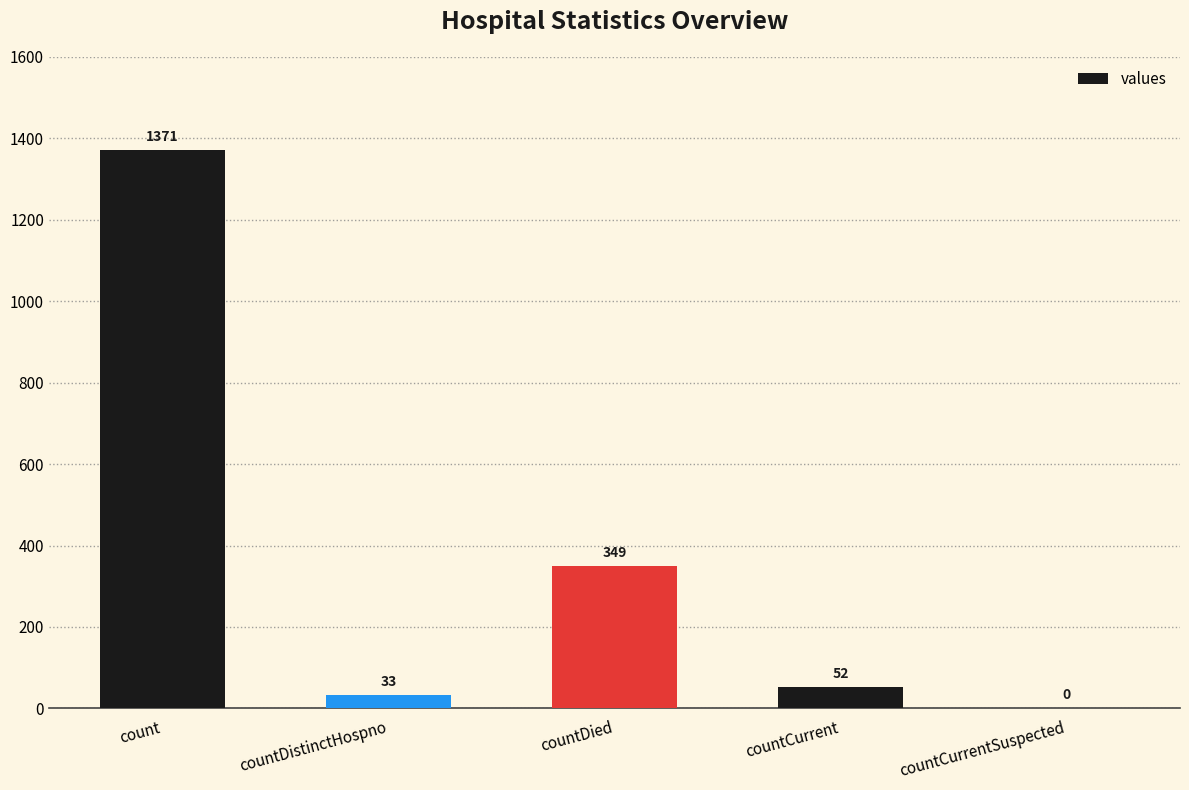

What is the difference between the values at count and countCurrentSuspected?

1371